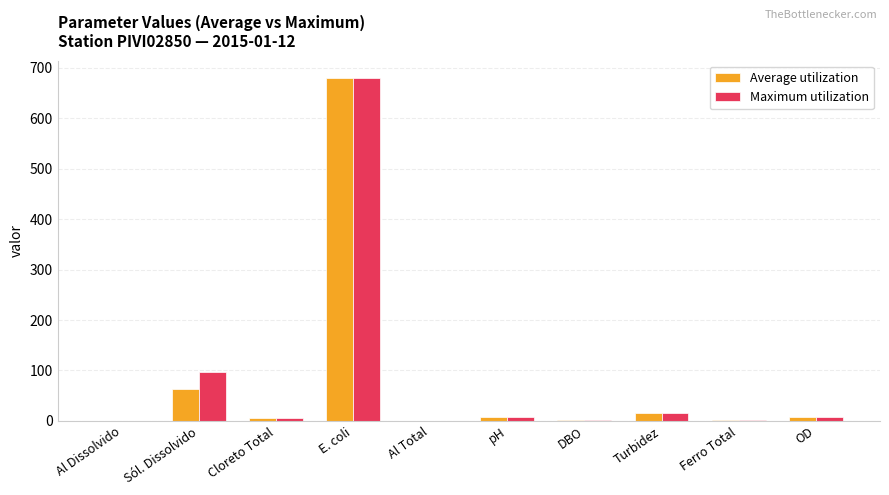

What are all the series names shown in the legend?

Average utilization, Maximum utilization